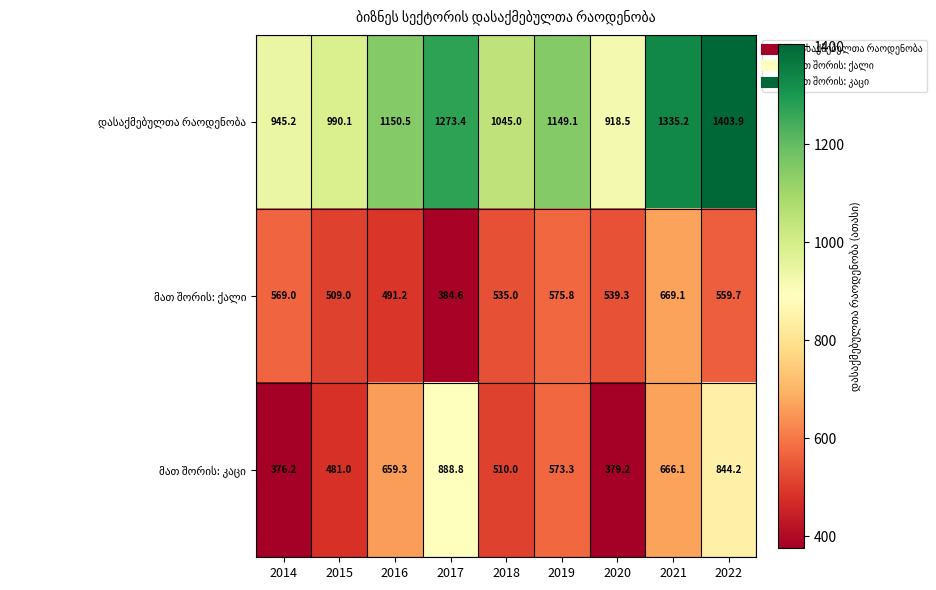

What is the spread (max minus min) of values at 2015?

509.1